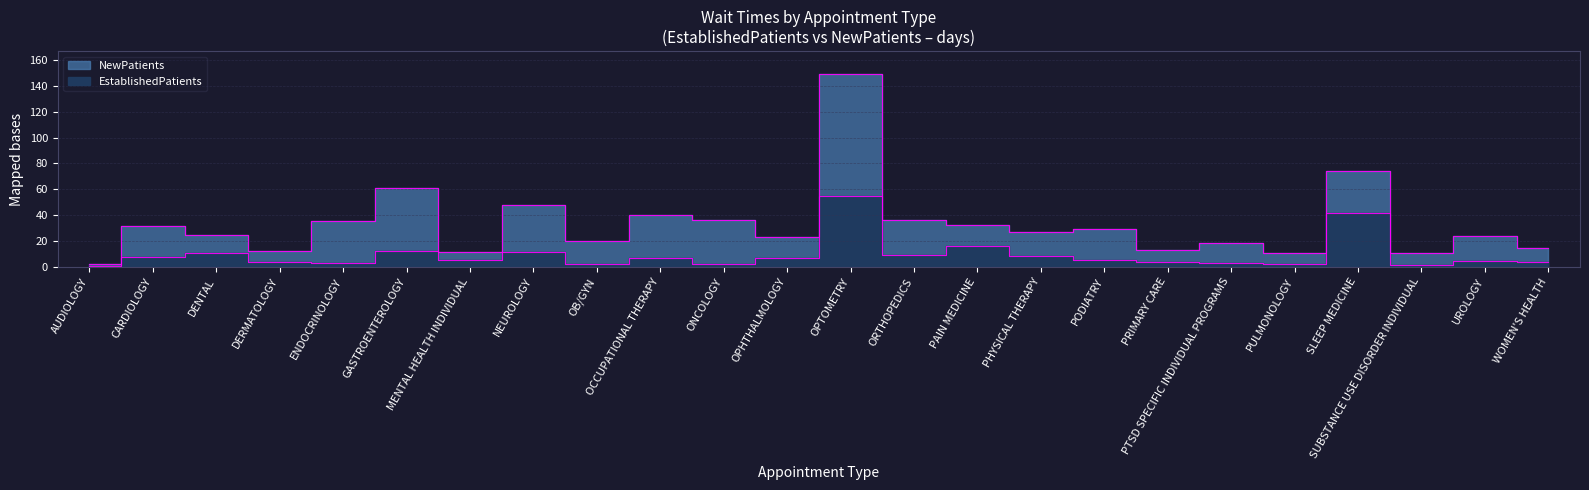

What is the total value across all series at SLEEP MEDICINE?

115.9